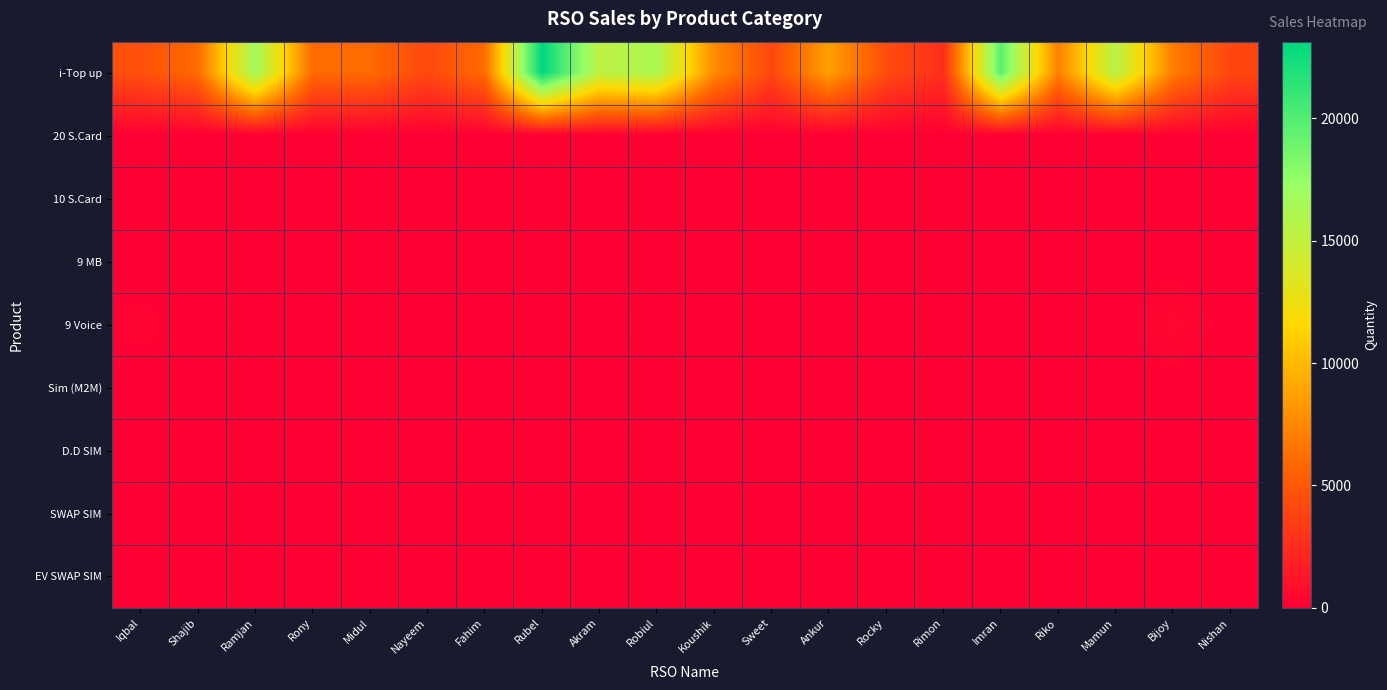

Which category has the lowest value across all series?

Iqbal